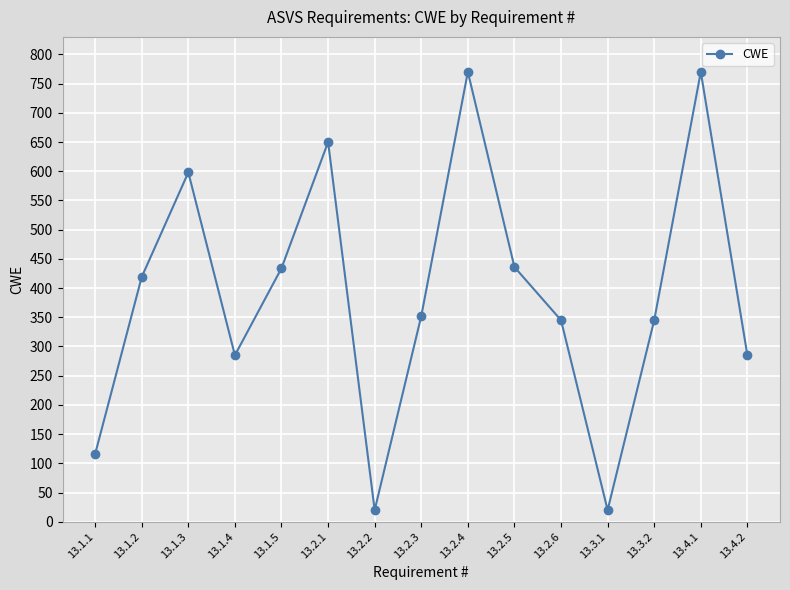

What is the sum of all values?

5845